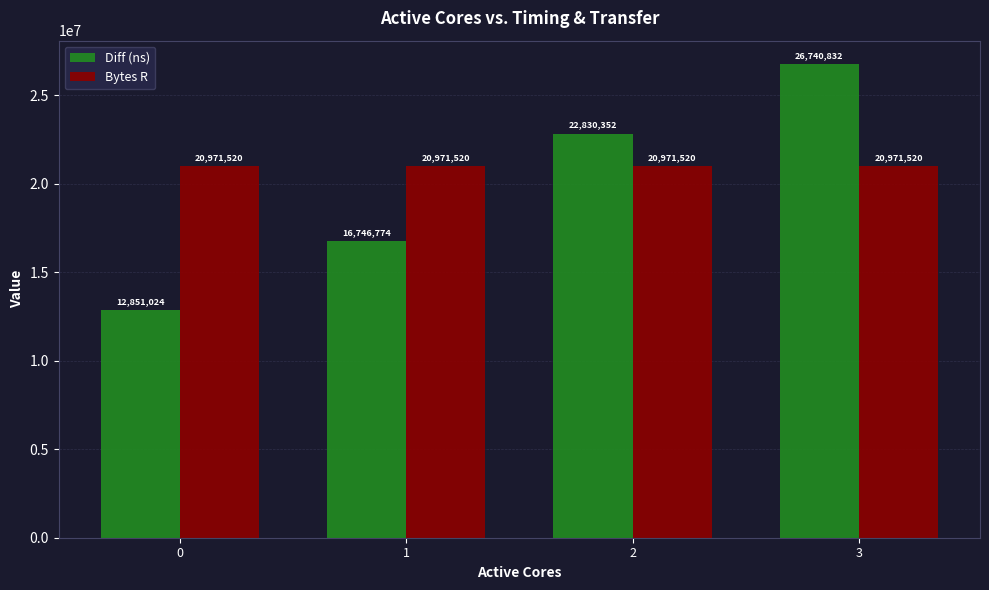

Reading left to right, transcribe all the data shown in this chart.

Diff (ns): 0=12851024	1=16746774	2=22830352	3=26740832
Bytes R: 0=20971520	1=20971520	2=20971520	3=20971520